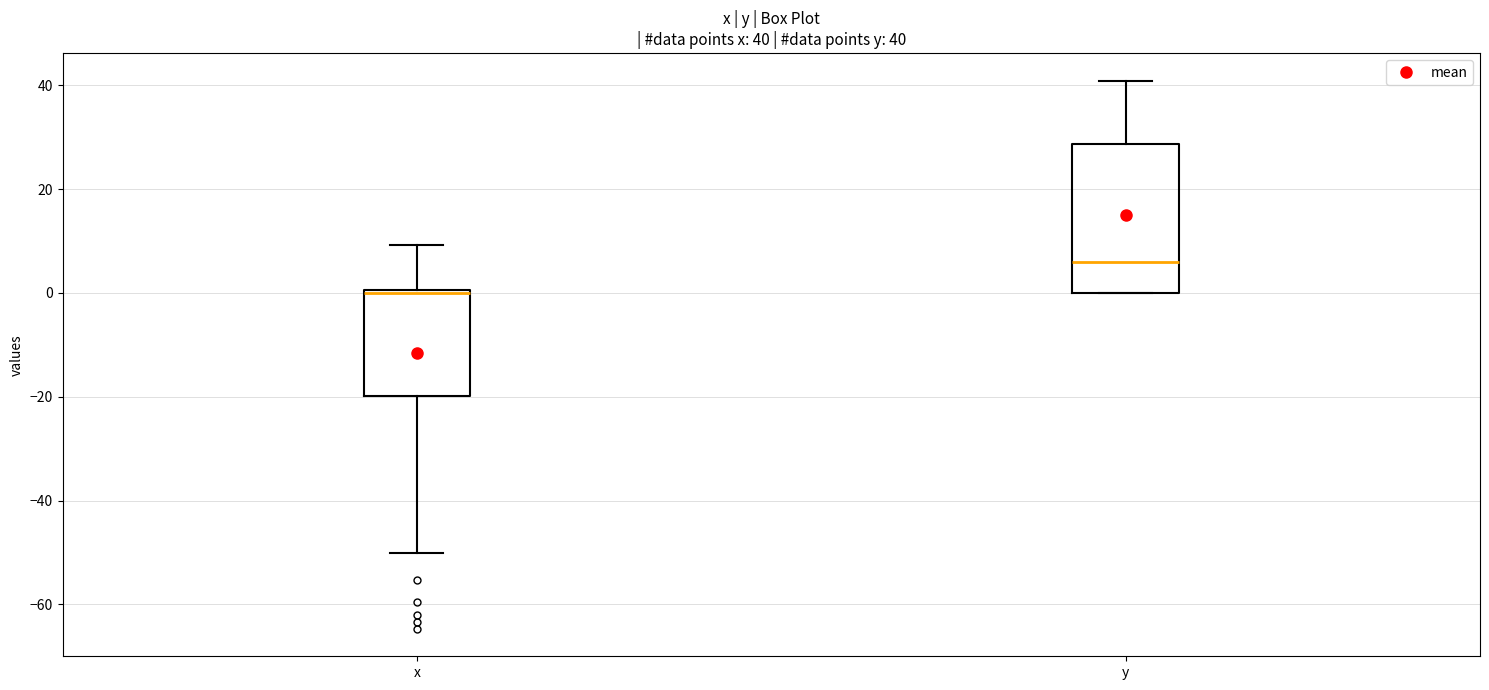

Which box's median line is the highest?

y